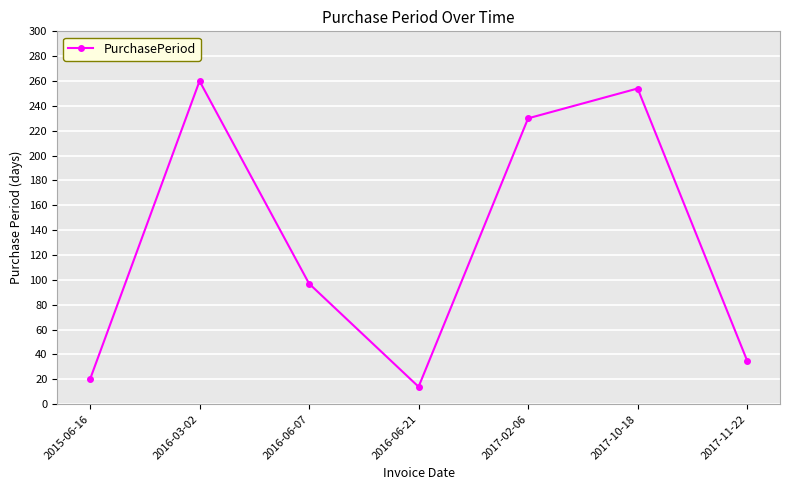

Between 2016-03-02 and 2016-06-21, which is larger?

2016-03-02